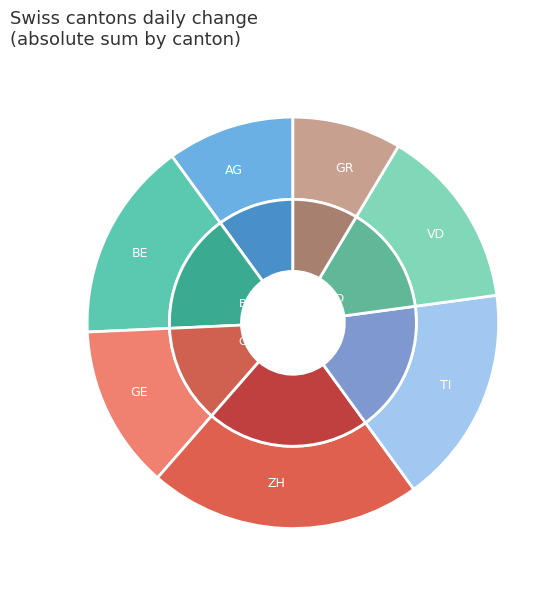

Is the sum of TI and BE greater than half?

No